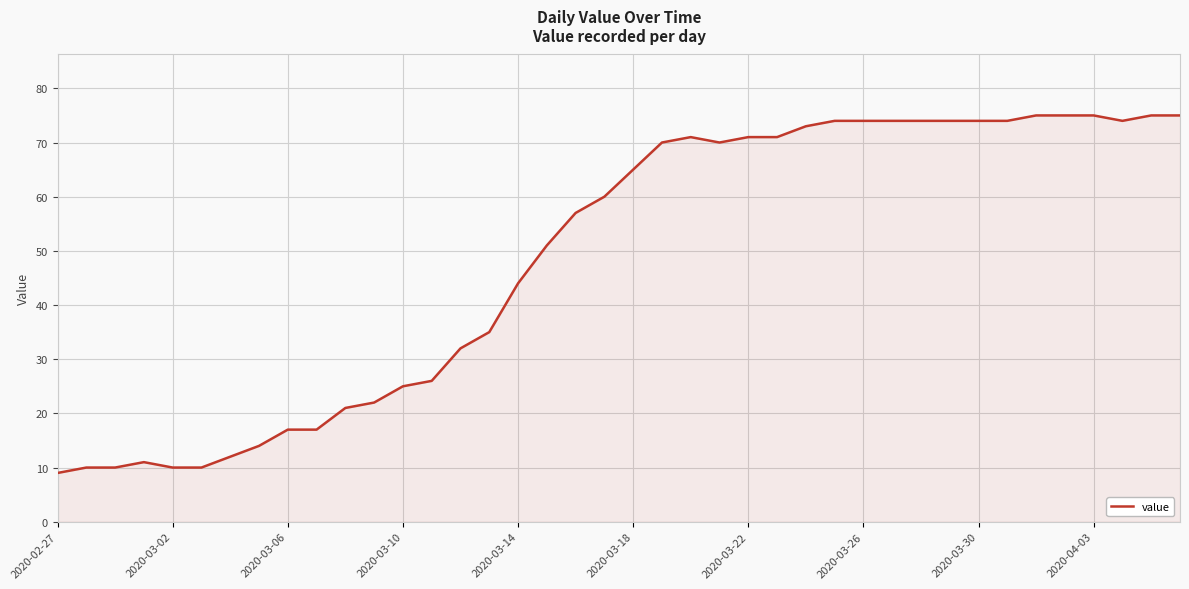

What is the minimum value shown in the chart?

9